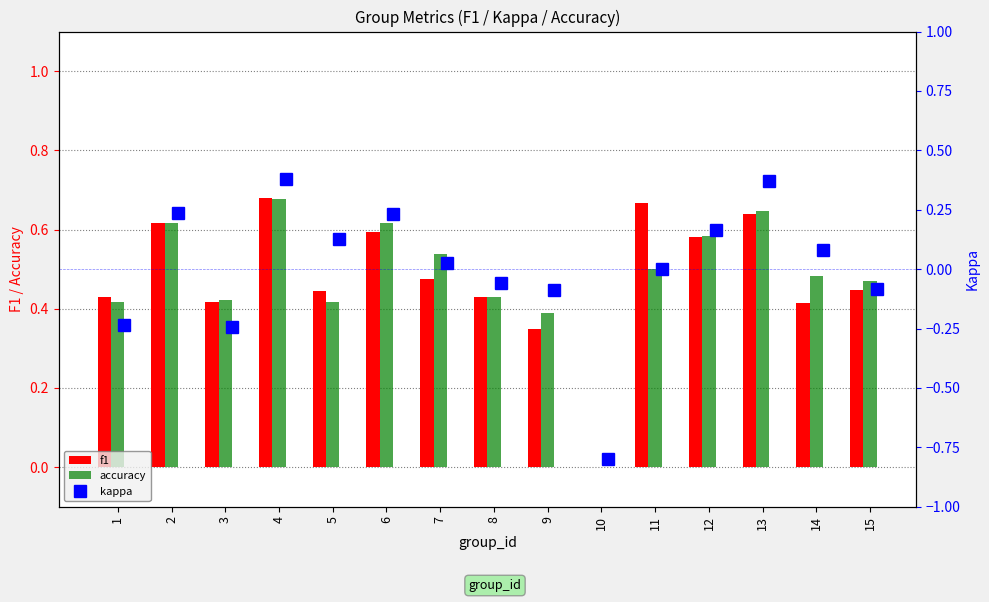

Which series has the largest total across all categories?

accuracy